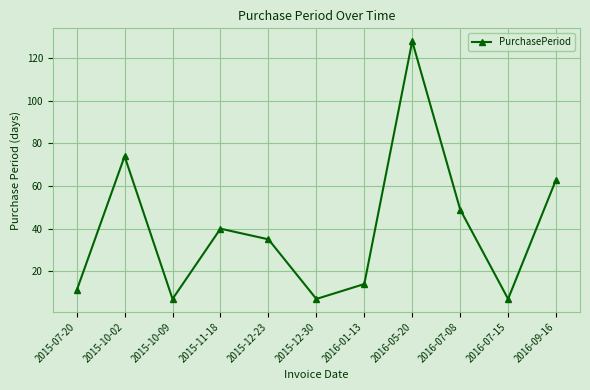

How many interior local peaks (higher than both neighbors) does the data have?

3